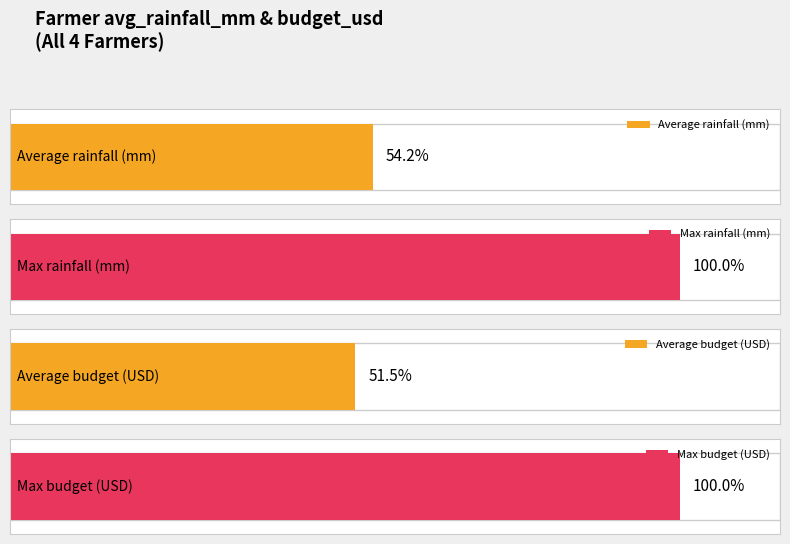

Is it true that avg_rainfall_mm equals 688 at Sita (clay)?

False